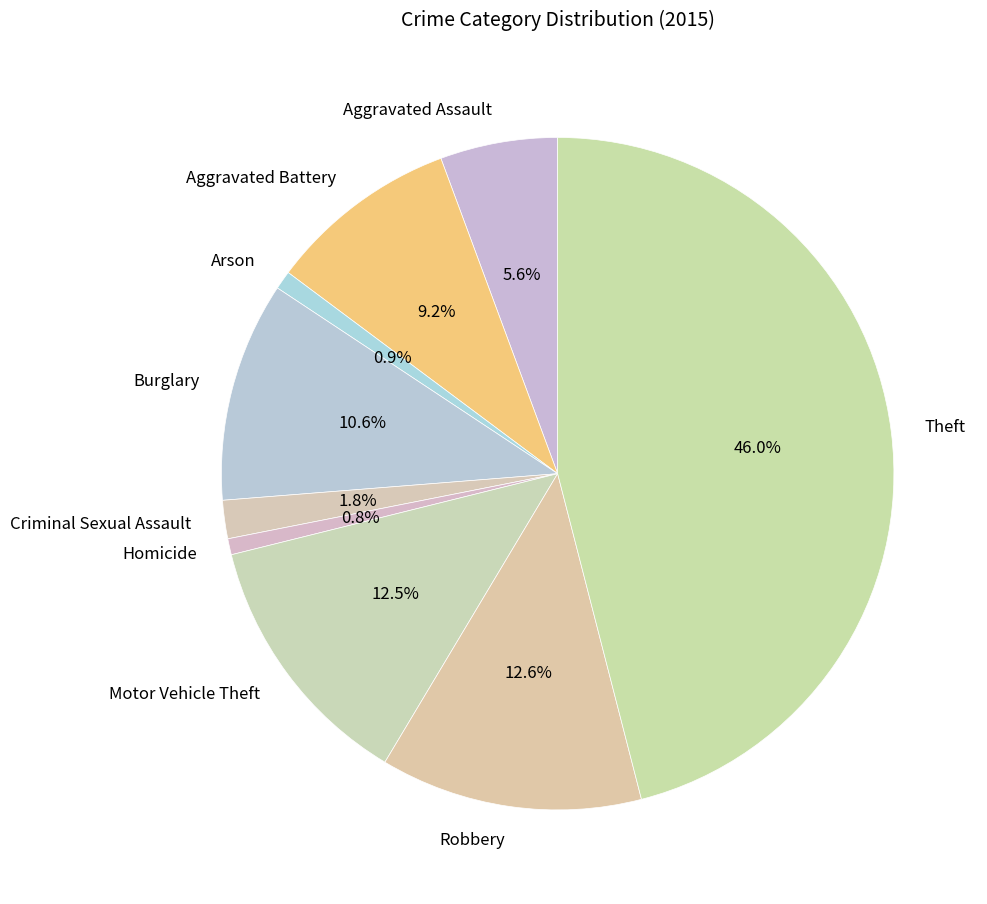

Which has a higher value, Motor Vehicle Theft or Aggravated Assault?

Motor Vehicle Theft